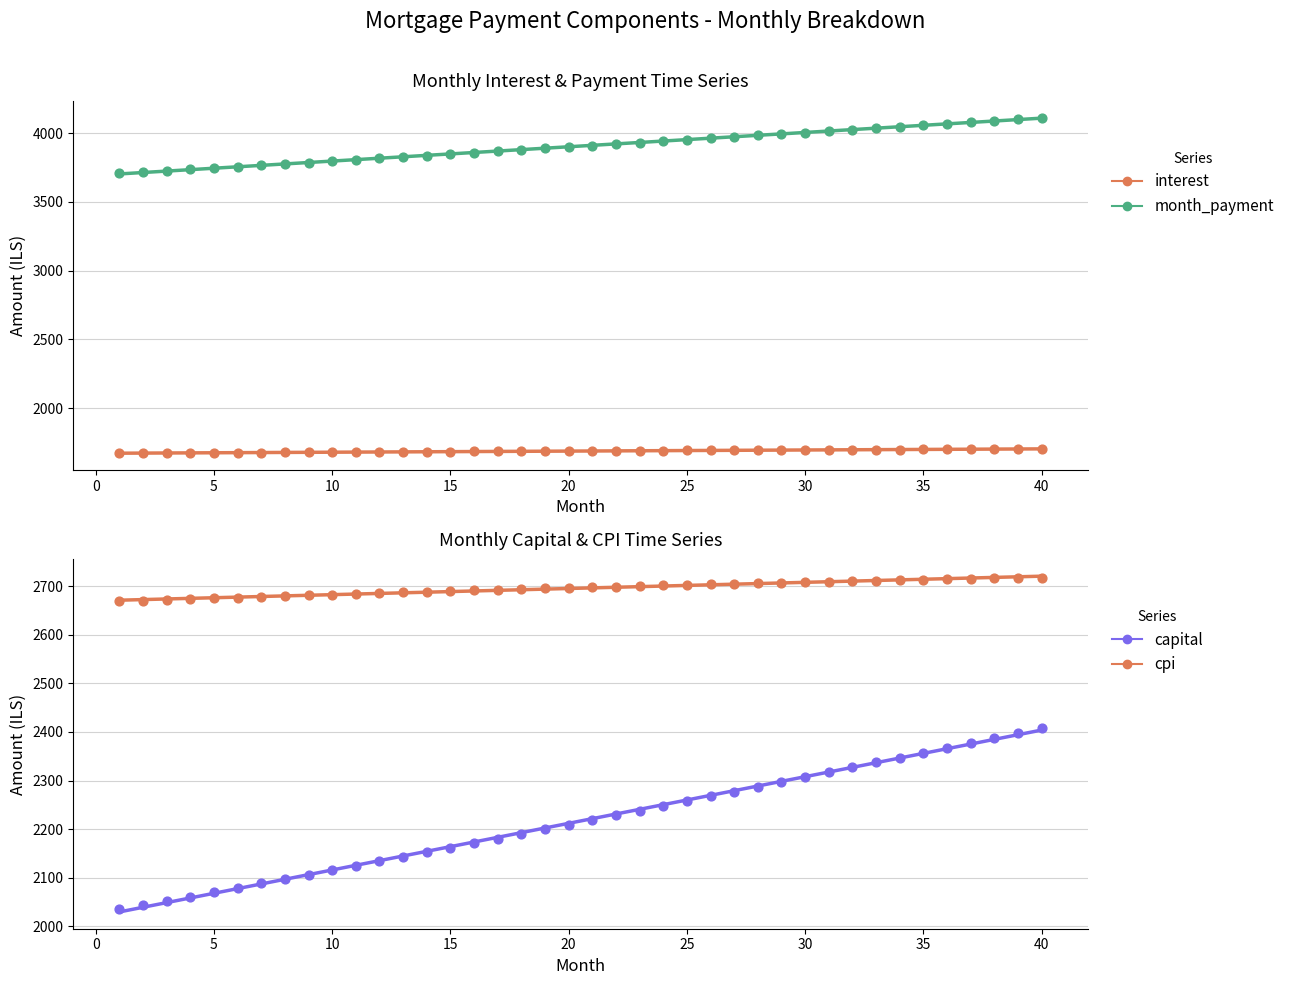

Which series has the largest total across all categories?

month_payment